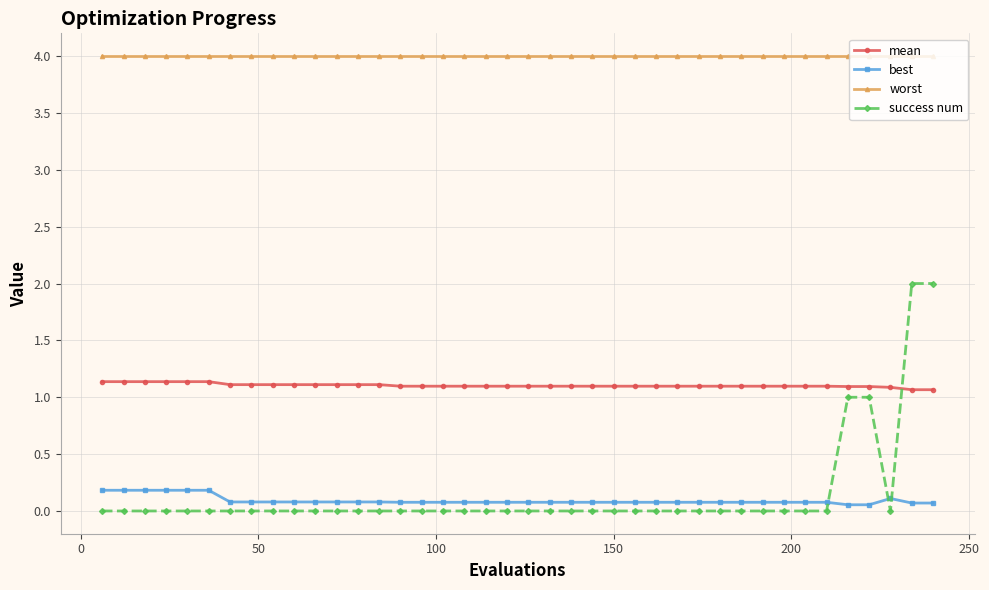

List the series in order of their peak value, highest first.

worst, success num, mean, best